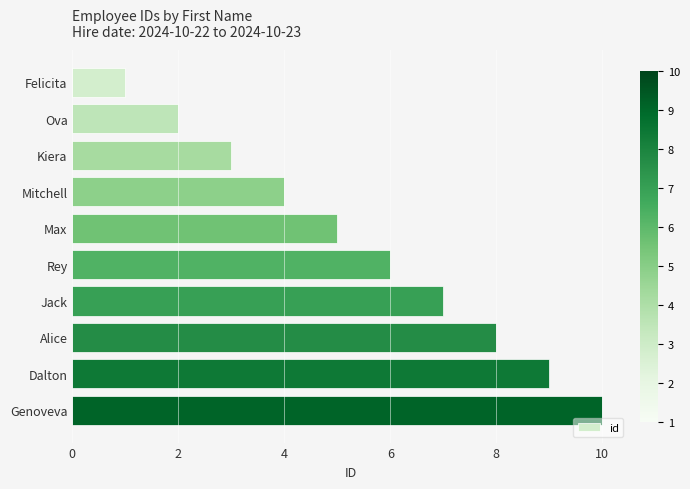

Is it true that the value at Jack is 7?

True